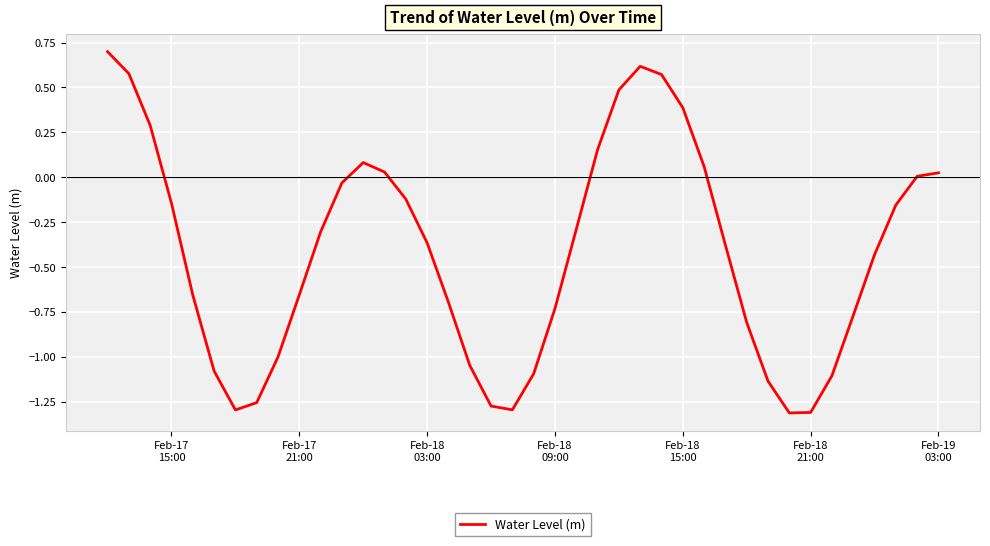

What is the greatest value displayed?

0.7